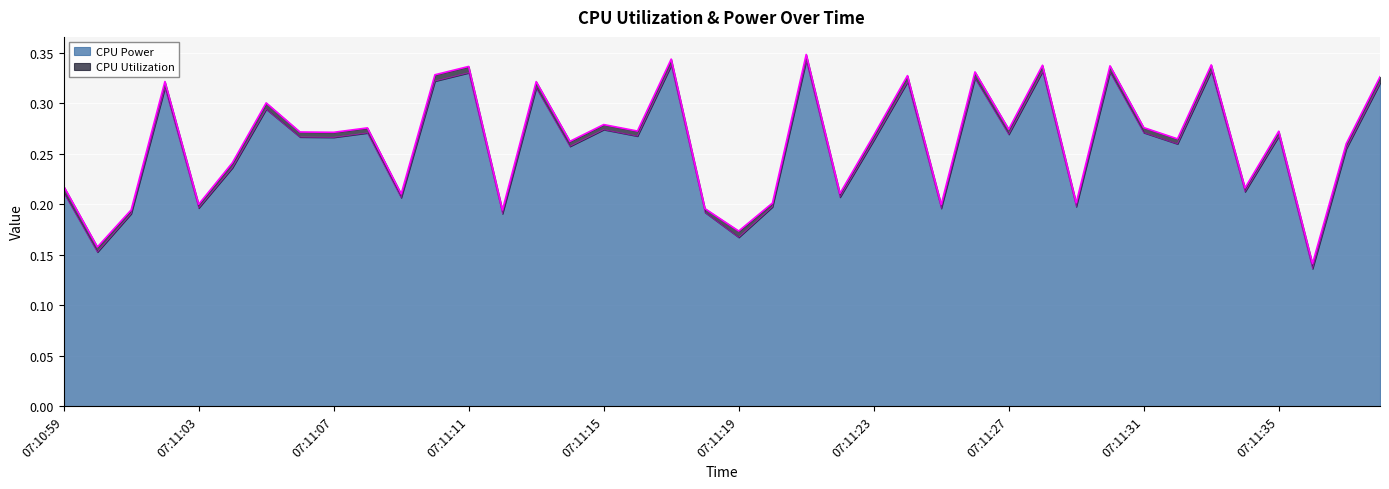

Which label corresponds to the largest value in the chart?

07:11:21